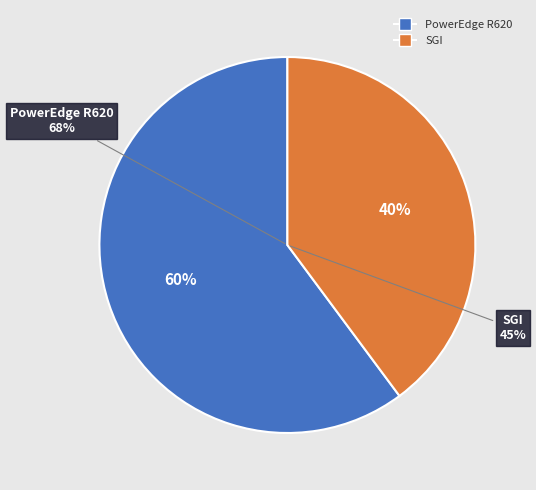

Does SGI account for over 50% of the chart?

Yes